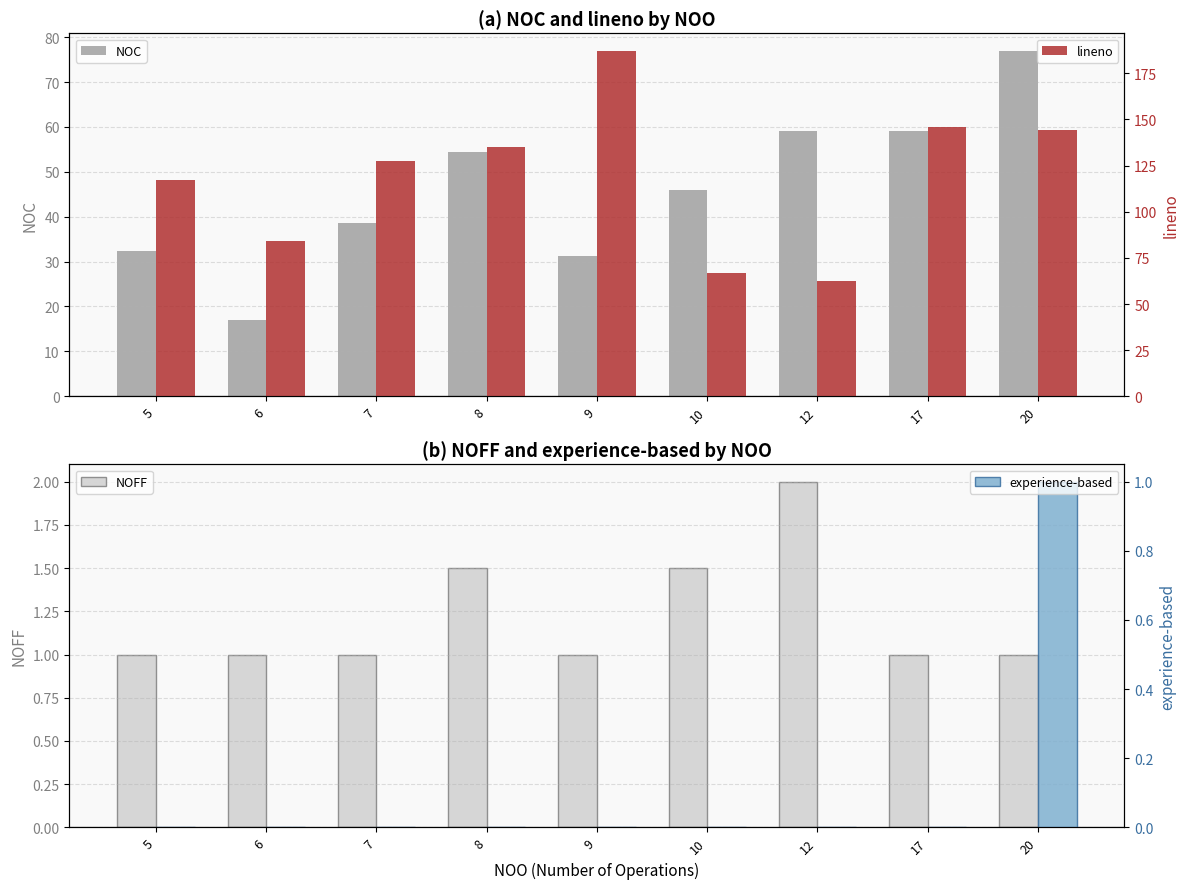

Reading left to right, what are all the values shown in this chart?

NOC: 5=32.3	6=17.0	7=38.7	8=54.5	9=31.3	10=46.0	12=59.0	17=59.0	20=77.0
NOFF: 5=1.0	6=1.0	7=1.0	8=1.5	9=1.0	10=1.5	12=2.0	17=1.0	20=1.0
lineno: 5=117.0	6=84.0	7=127.3	8=135.0	9=187.3	10=66.8	12=62.7	17=146.0	20=144.5
experience-based: 5=0.0	6=0.0	7=0.0	8=0.0	9=0.0	10=0.0	12=0.0	17=0.0	20=1.0